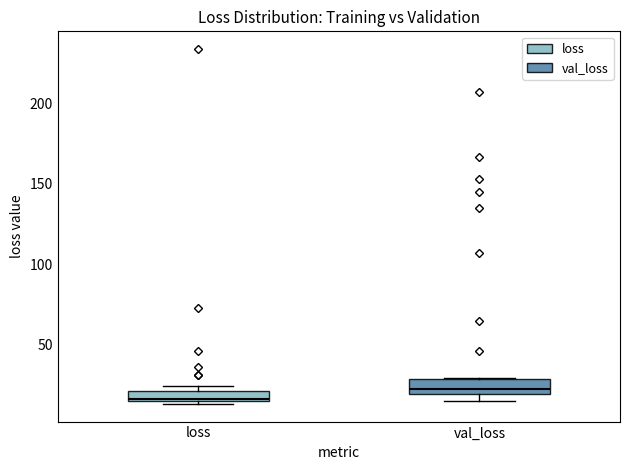

Which box's median line is the lowest?

loss